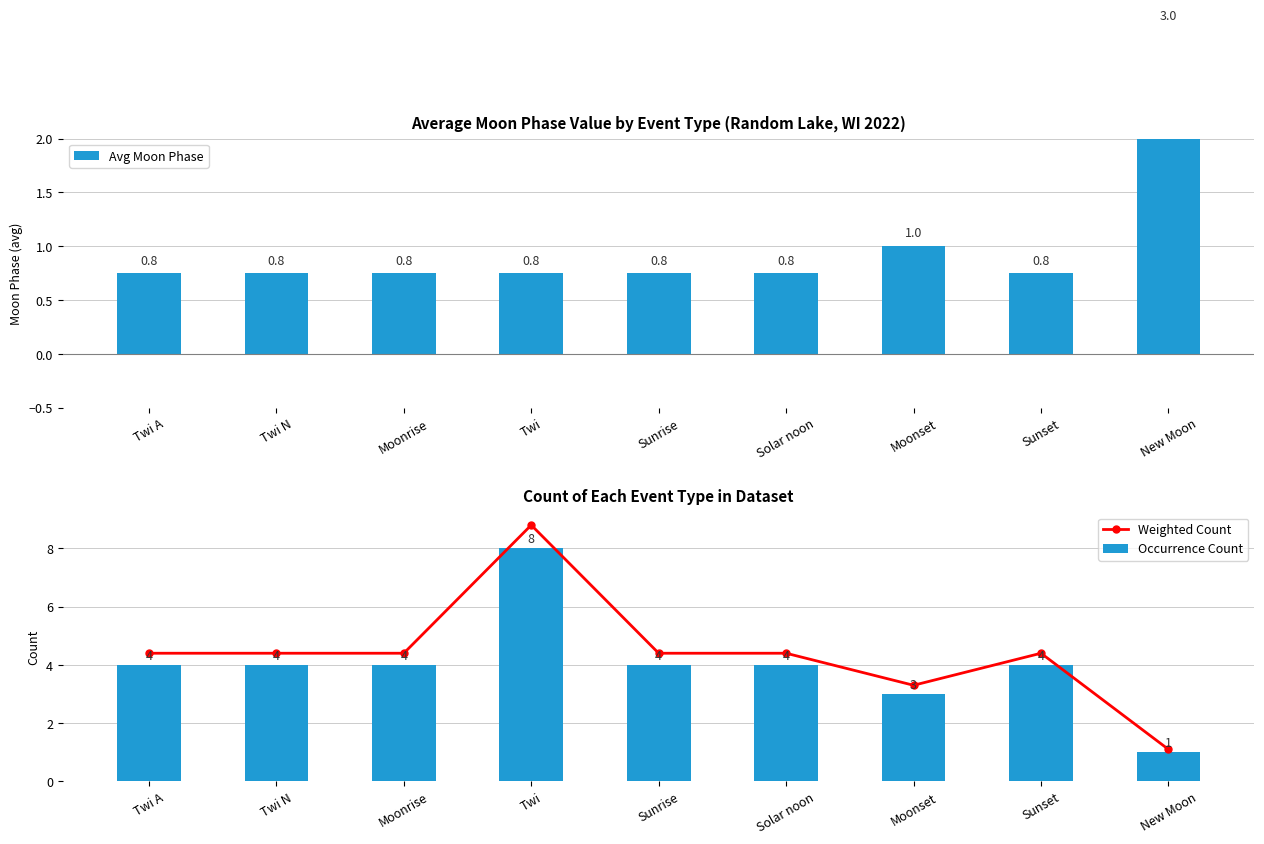

What is the lowest value of the Weighted Count series?

1.1